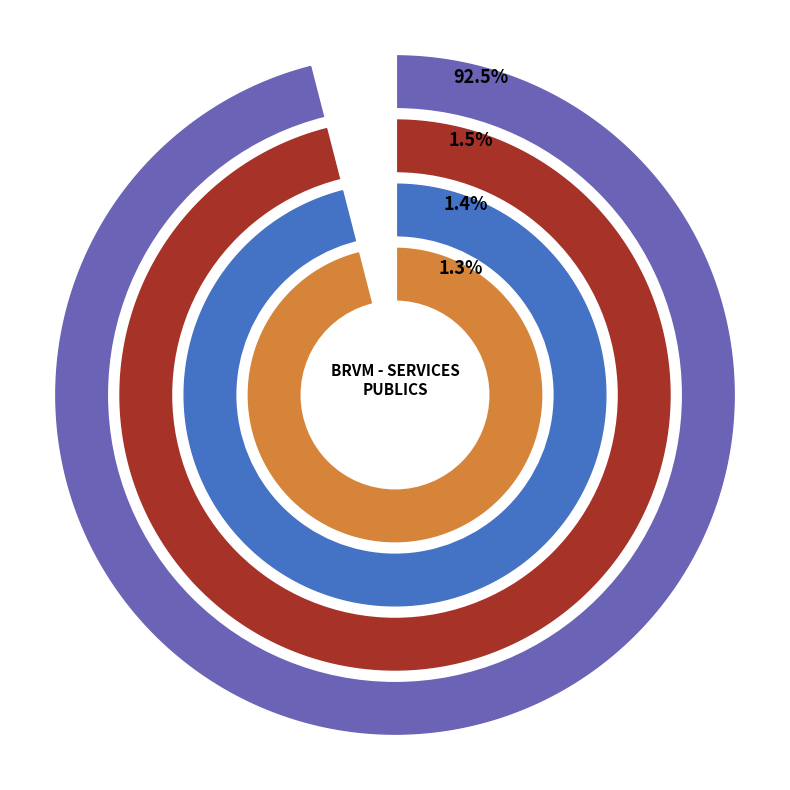

Which category has the biggest portion of the pie?

BRVM - SERVICES PUBLICS